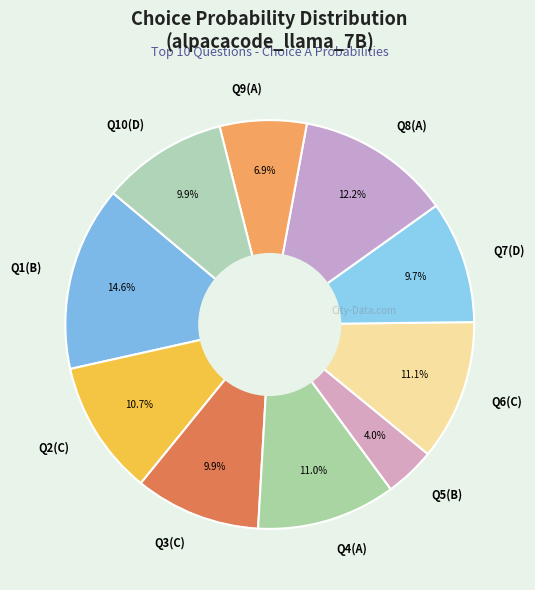

Which has a higher value, Q1(B) or Q3(C)?

Q1(B)